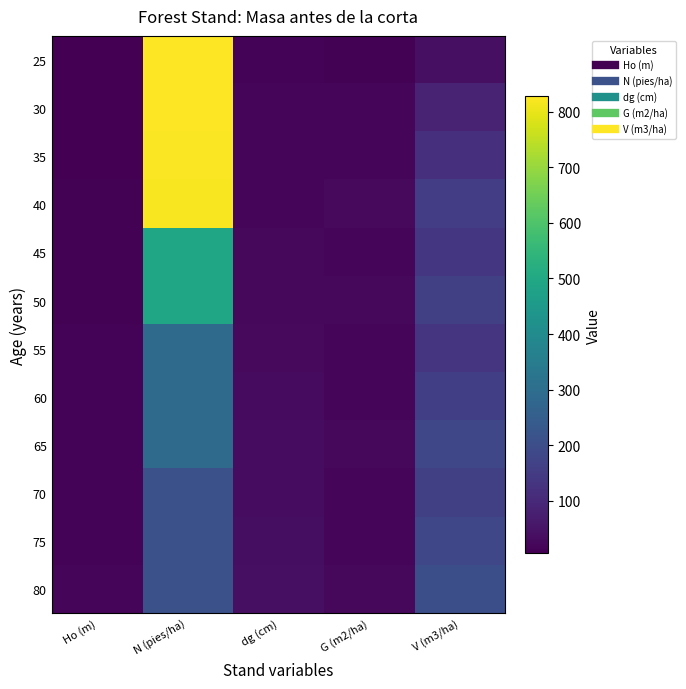

Count the number of data series in this chart.

12